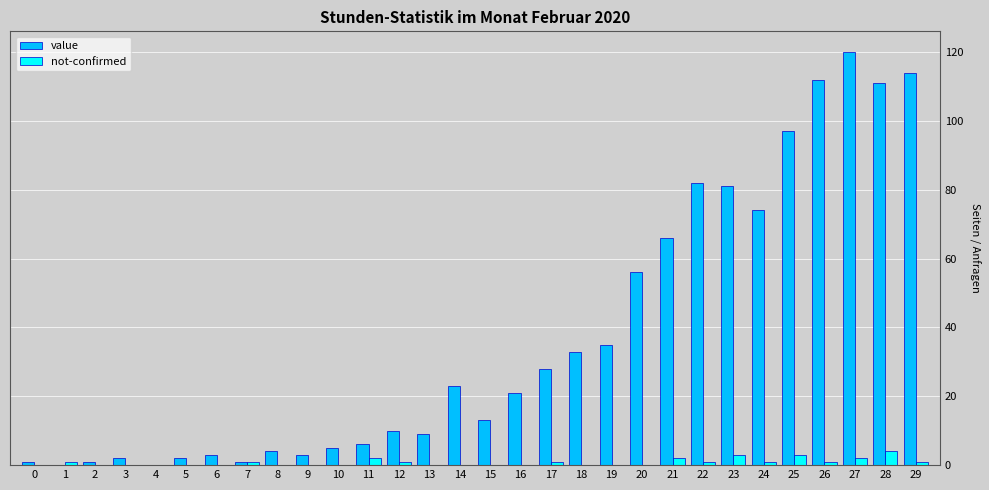

Reading left to right, list all the values displayed in this chart.

value: 0=1	1=0	2=1	3=2	4=0	5=2	6=3	7=1	8=4	9=3	10=5	11=6	12=10	13=9	14=23	15=13	16=21	17=28	18=33	19=35	20=56	21=66	22=82	23=81	24=74	25=97	26=112	27=120	28=111	29=114
not-confirmed: 0=0	1=1	2=0	3=0	4=0	5=0	6=0	7=1	8=0	9=0	10=0	11=2	12=1	13=0	14=0	15=0	16=0	17=1	18=0	19=0	20=0	21=2	22=1	23=3	24=1	25=3	26=1	27=2	28=4	29=1